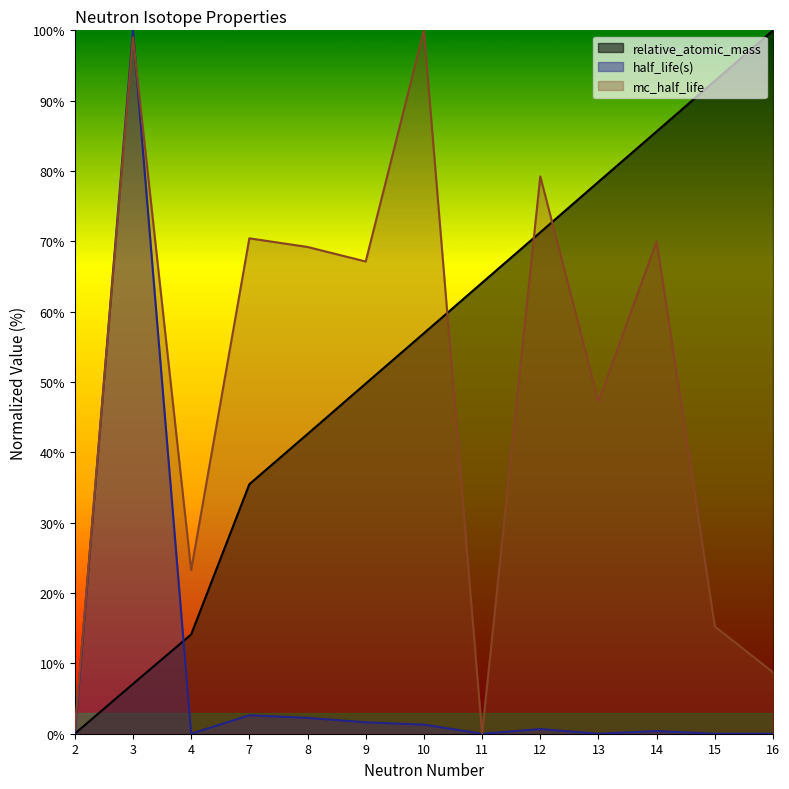

True or false: half_life(s) has a value of 0.0 at 15.

False